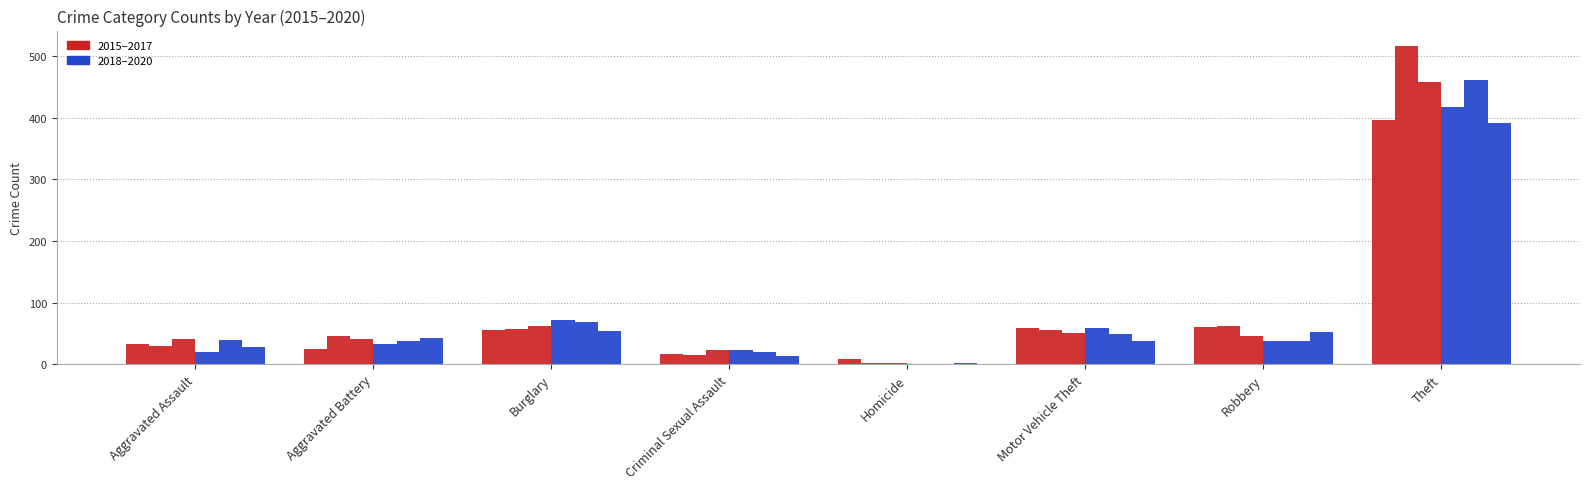

How many series are shown in this chart?

6